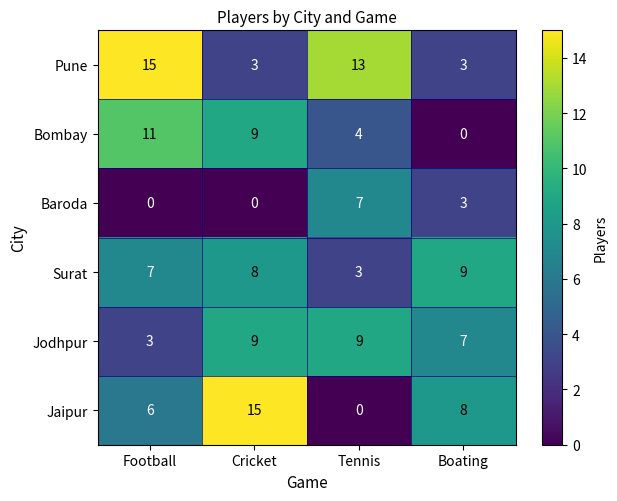

What is the sum of the Baroda values at Cricket and Boating?

3